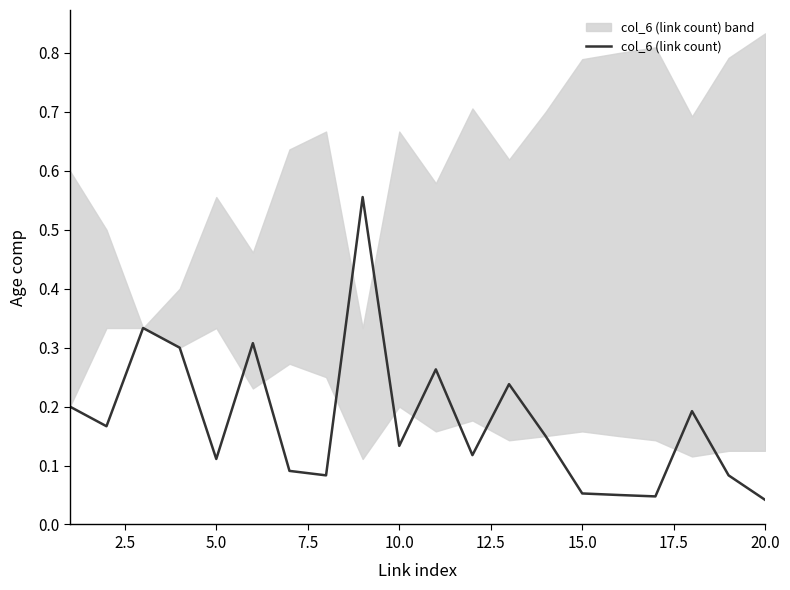

Is it true that col_6 (link count) equals 0.2 at 10.0?

False